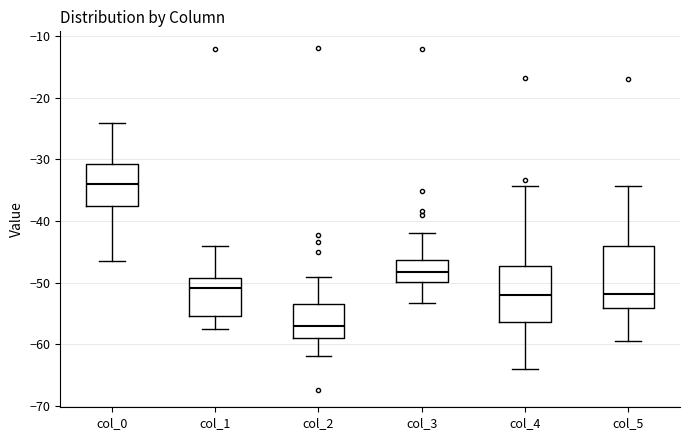

Reading left to right, read every box against the y-axis: the position of its median line, the range the box covers, and the ends of its whiskers. The values are not printed on the chart, so give them approximately, as read against the axis.

col_0: median -34, box -38 to -31, whiskers -46 to -24
col_1: median -51, box -55 to -49, whiskers -57 to -44
col_2: median -57, box -59 to -53, whiskers -62 to -49
col_3: median -48, box -50 to -46, whiskers -53 to -42
col_4: median -52, box -56 to -47, whiskers -64 to -34
col_5: median -52, box -54 to -44, whiskers -59 to -34